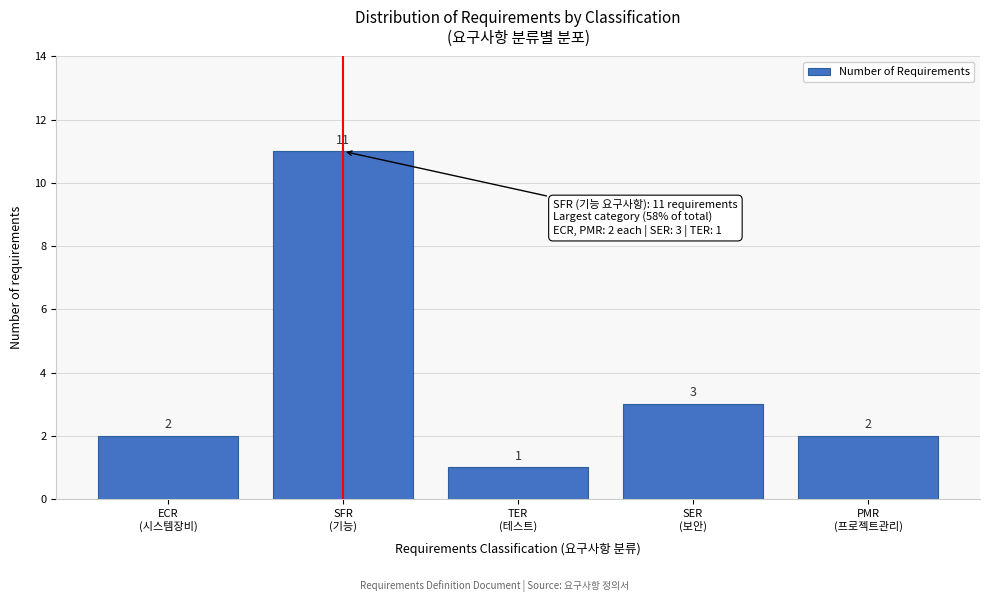

Reading left to right, extract all data points from this chart.

2	11	1	3	2